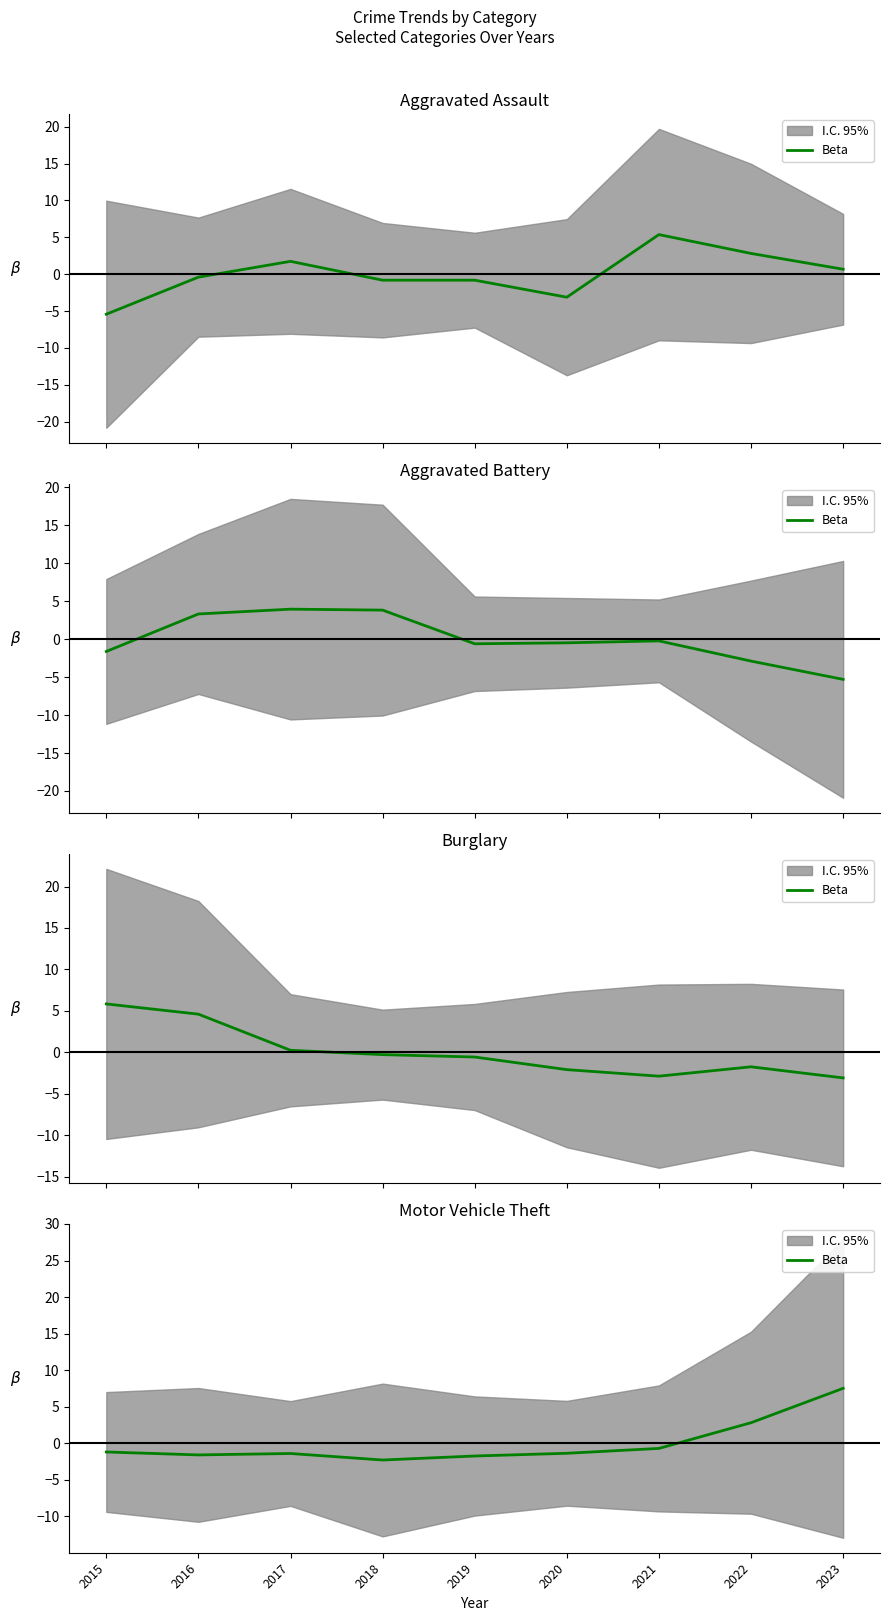

List the labels in order of value, smallest first.

2018, 2019, 2016, 2017, 2020, 2015, 2021, 2022, 2023